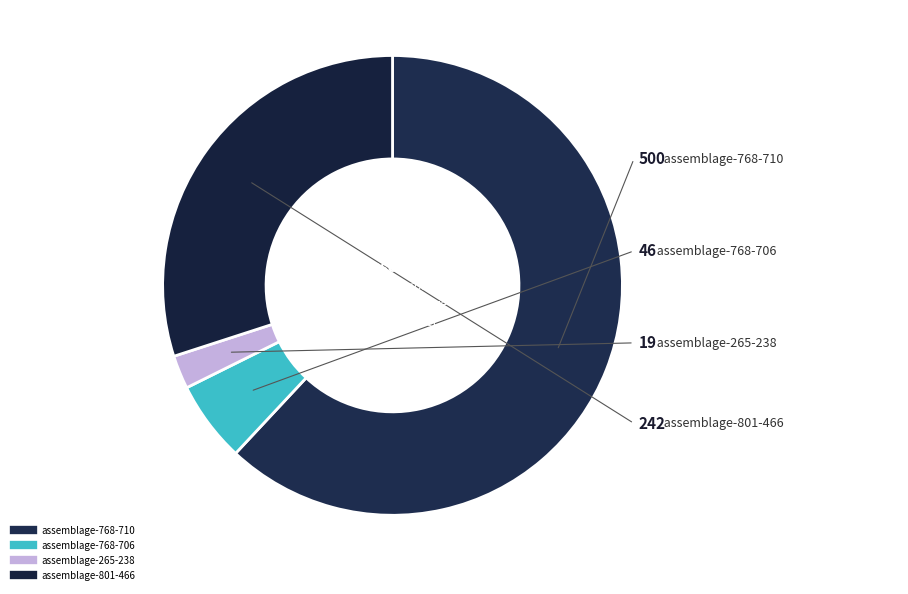

Which slice is the smallest?

assemblage-265-238